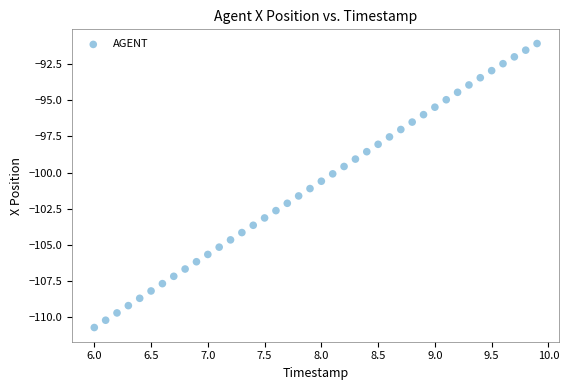

What is the range of Y values (max minus min)?

19.6